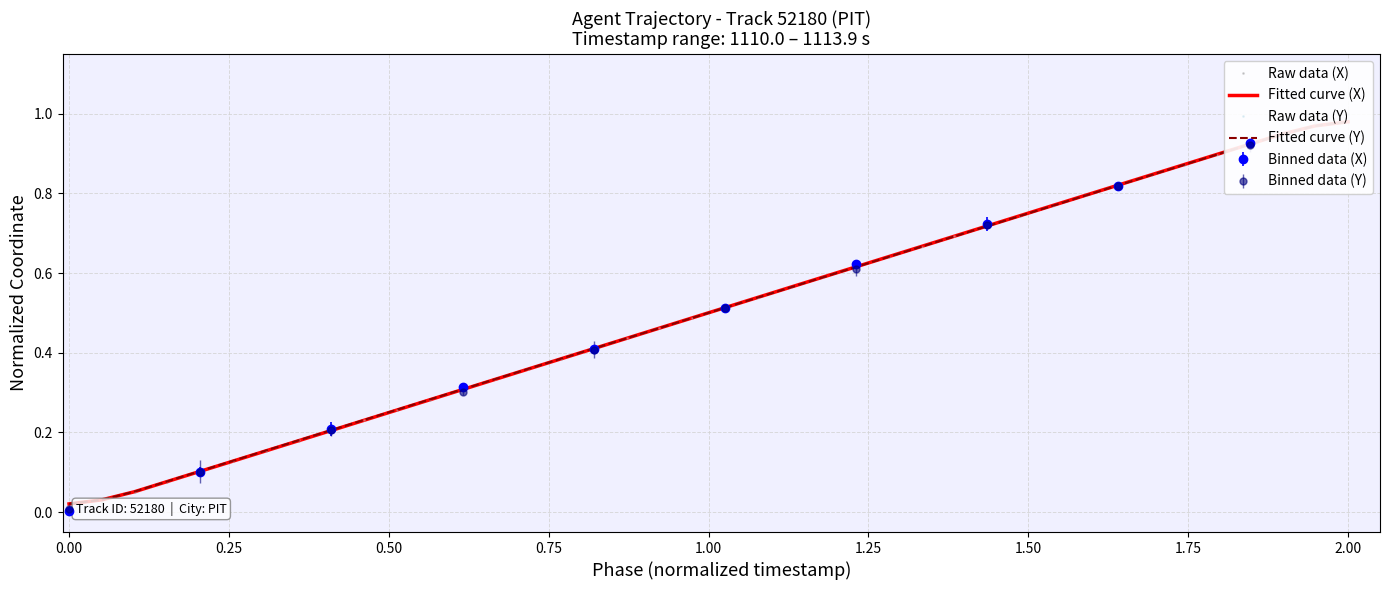

What is the difference between the maximum and second lowest values in the Fitted curve (Y) series?

0.9